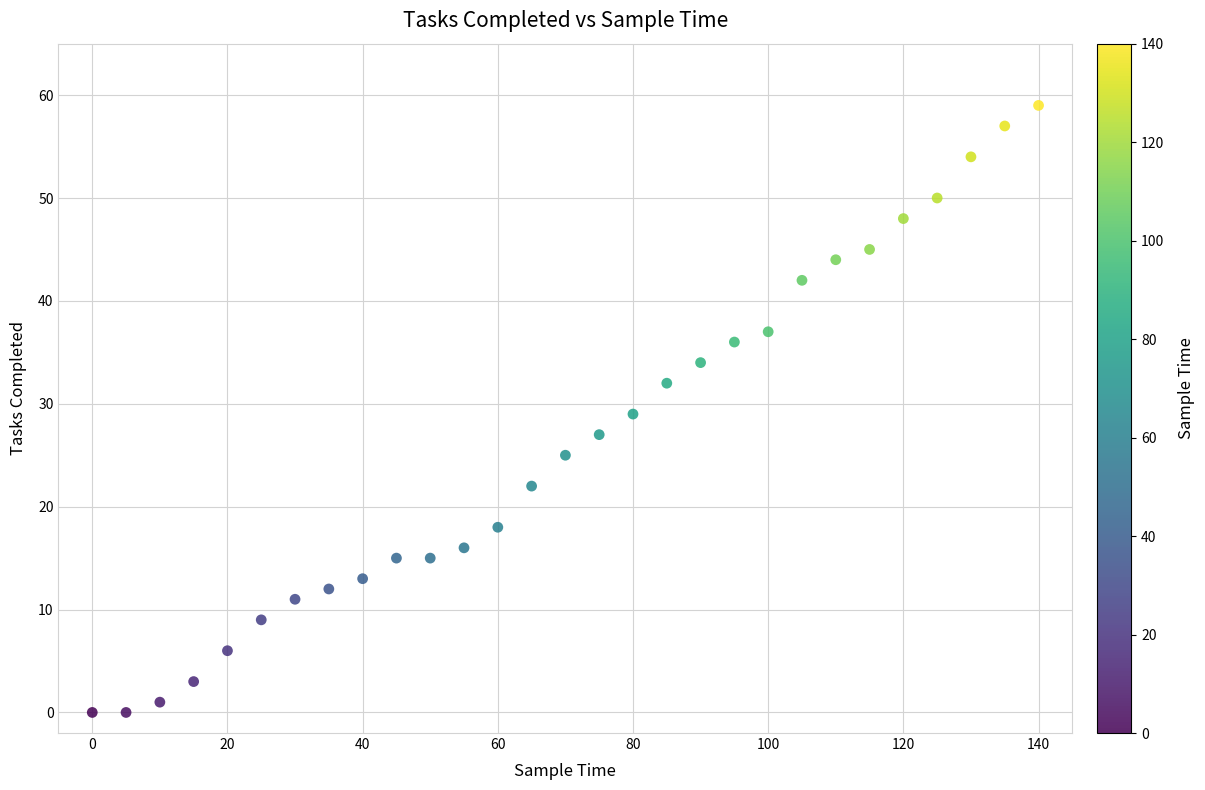

What is the range of X values (max minus min)?

140